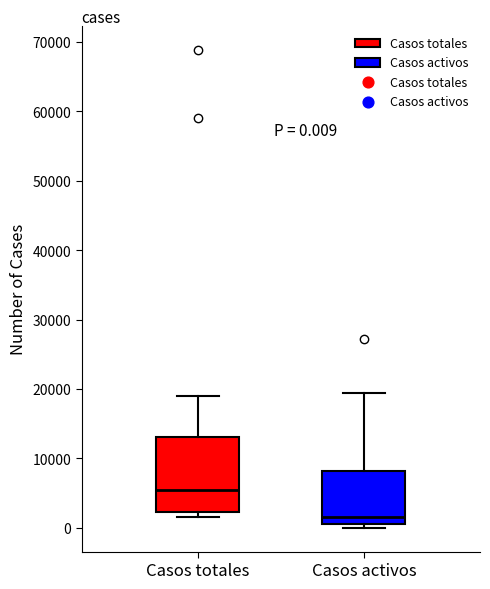

Which box's median line is the highest?

Casos totales